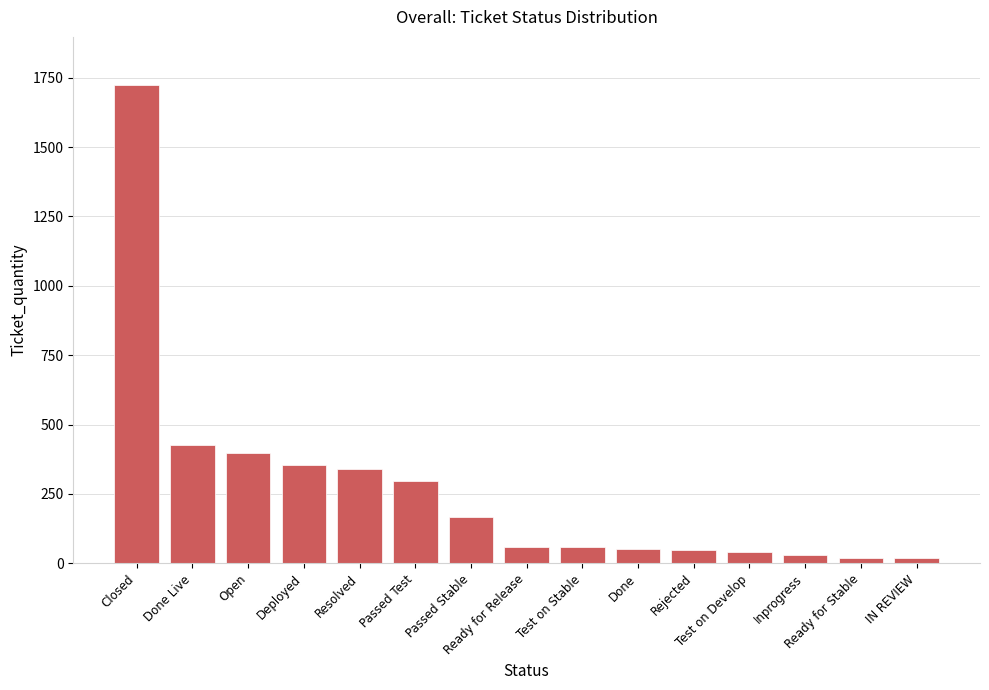

How many bars are there in total?

15